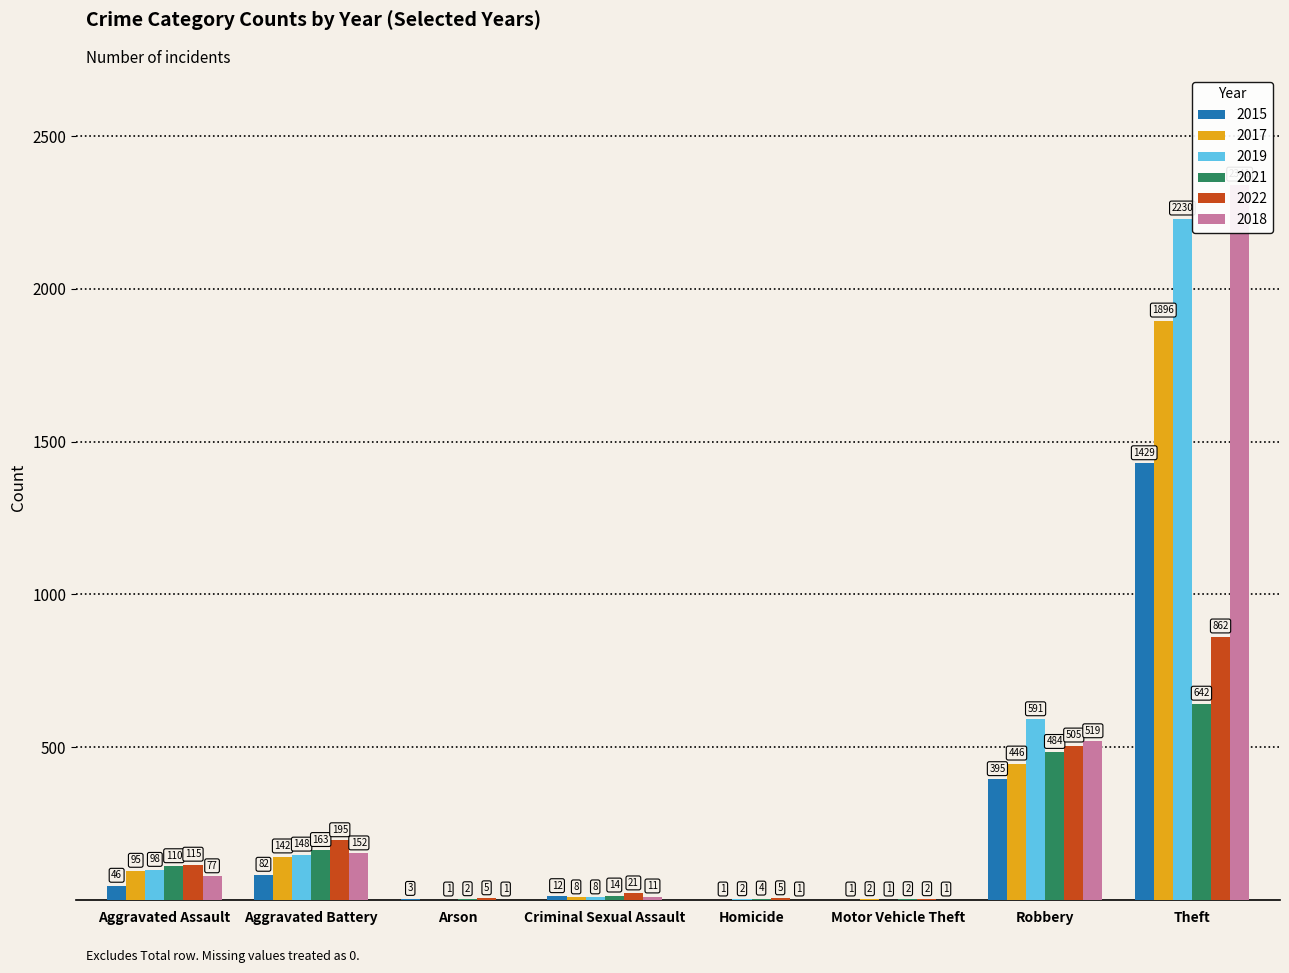

How many groups of bars are there?

8